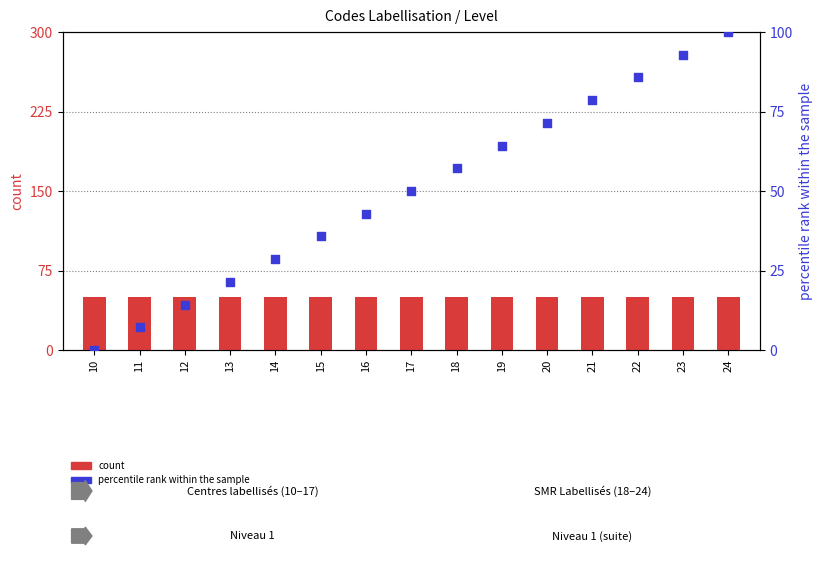

Is the value of count at 18 greater than the value of percentile rank within the sample at 15?

Yes